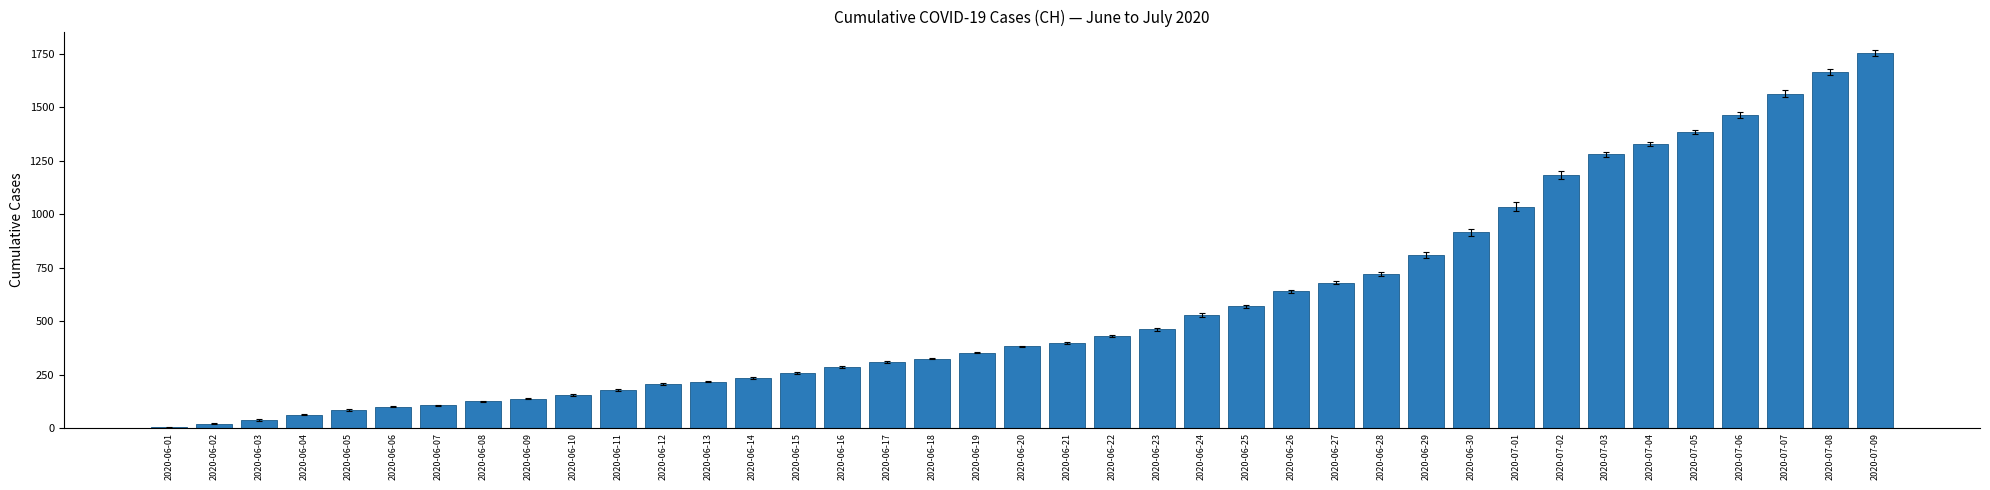

Where is the data nearest to the value 877?

2020-06-30